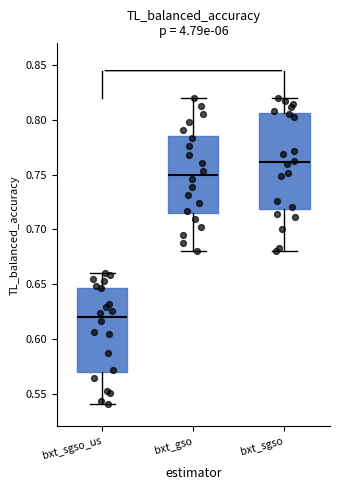

Where is the lower edge of the box for bxt_sgso_us on the y-axis? The values are not printed on the chart, so give them approximately, as read against the axis.

0.570